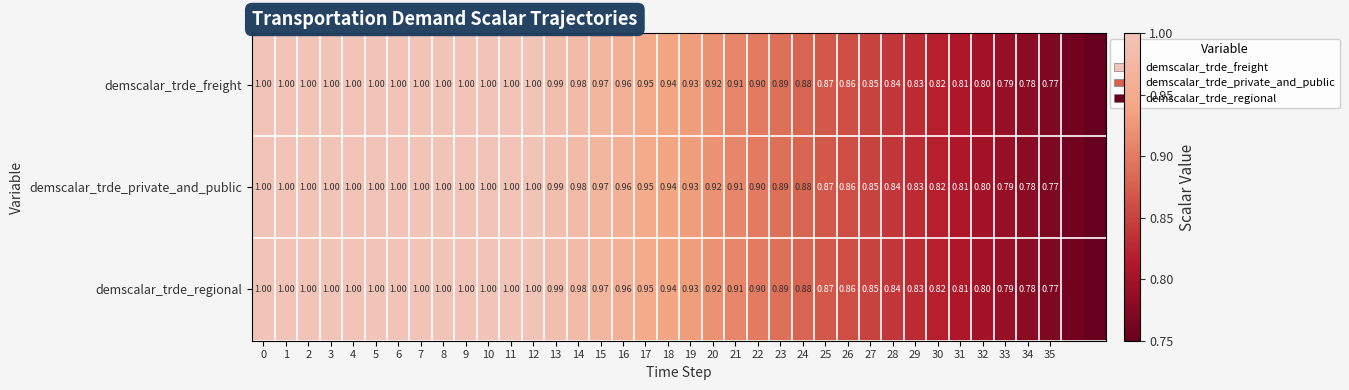

How many data points does each series have?

38